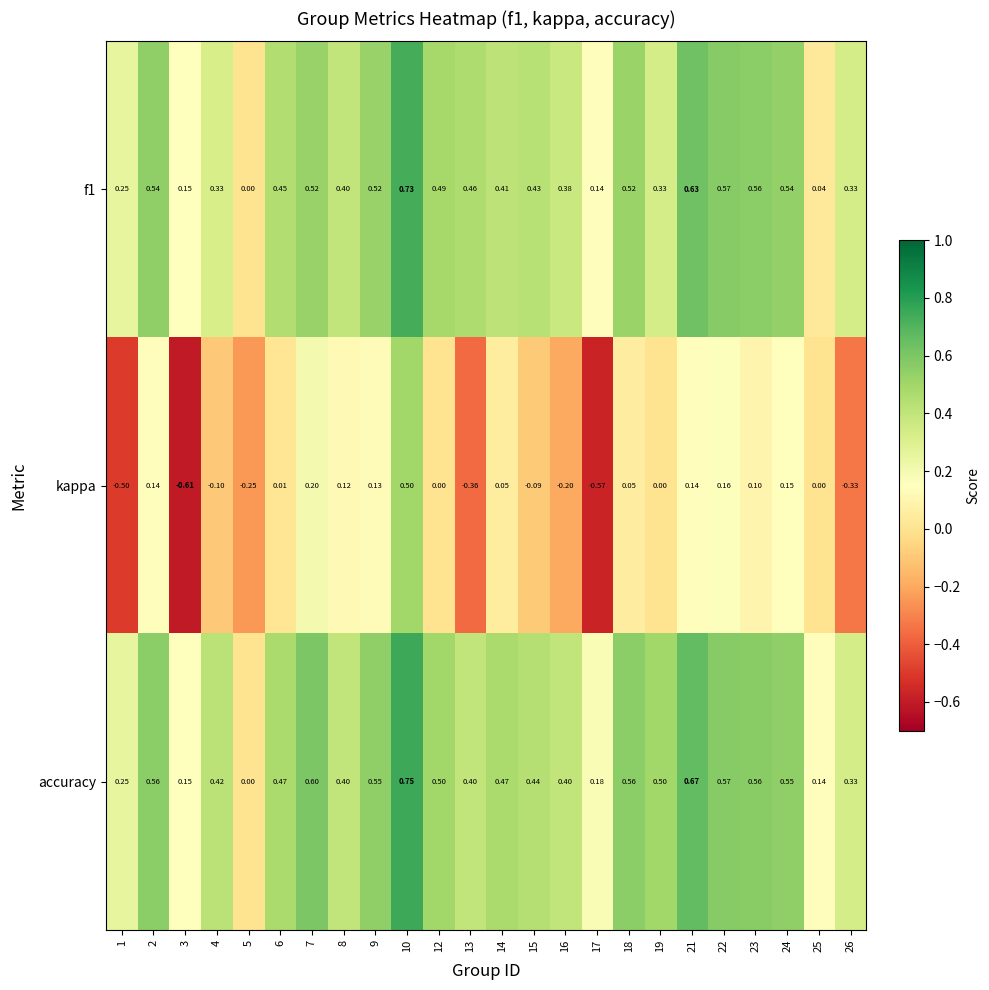

Which series changed the most between 17 and 25?

kappa